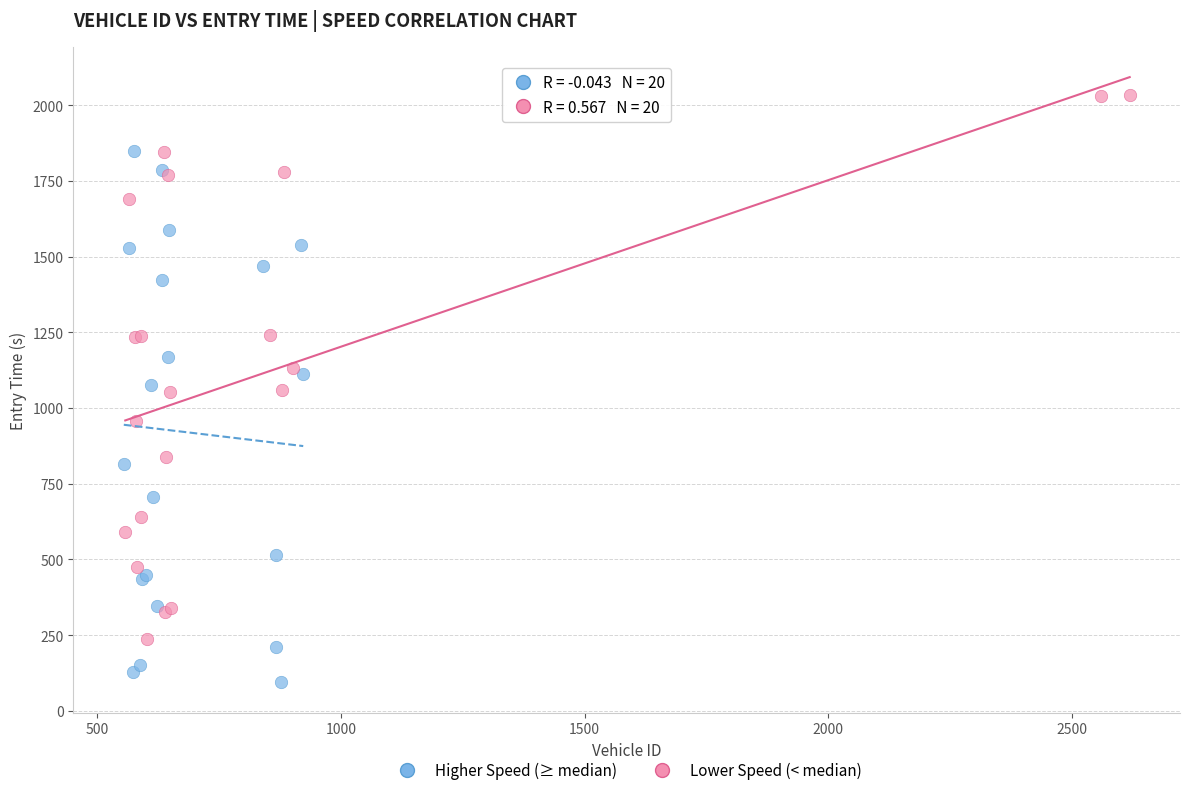

Which series contains the highest Y value?

Lower Speed (< median)